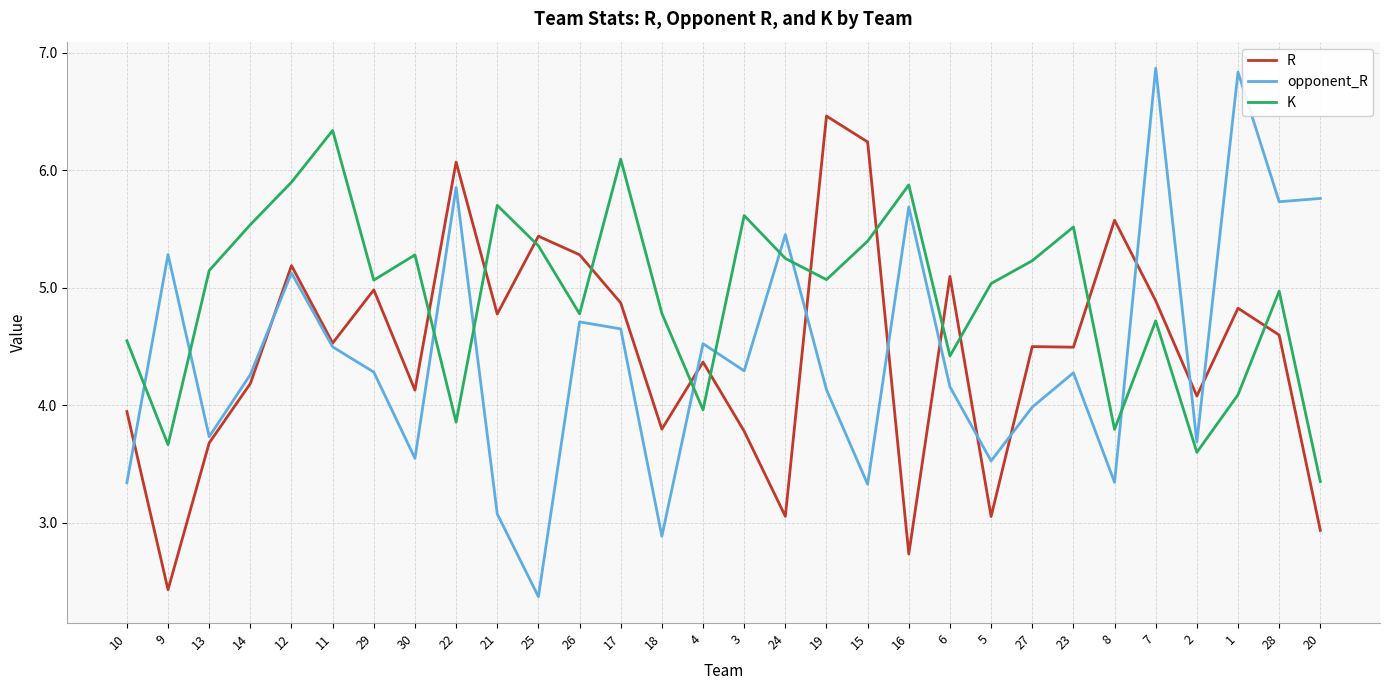

In K, how many points are lower than both neighbors (excluding endpoints)?

9